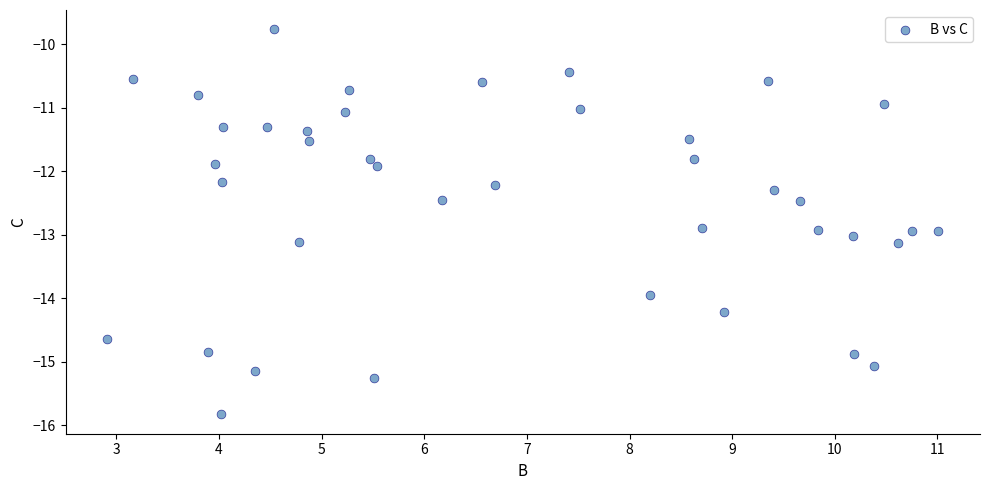

What is the range of Y values (max minus min)?

6.1